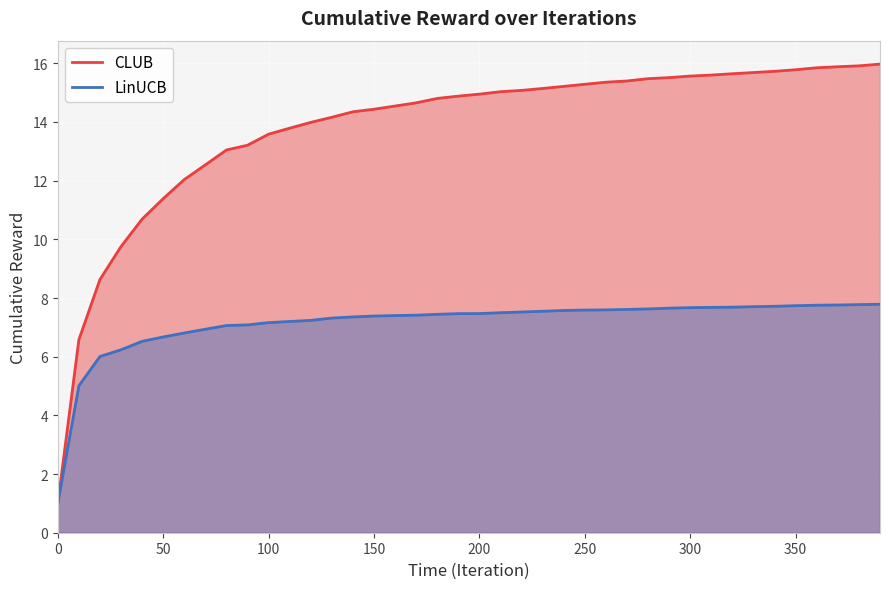

True or false: CLUB has more than 0 interior local peaks.

False